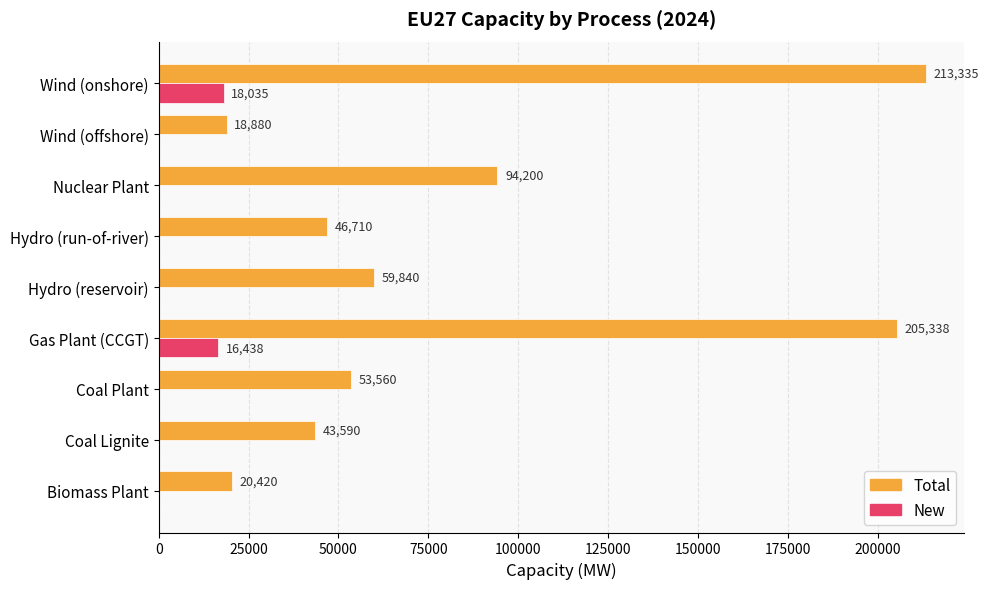

Between Wind (offshore) and Wind (onshore), which series saw the biggest shift?

Total